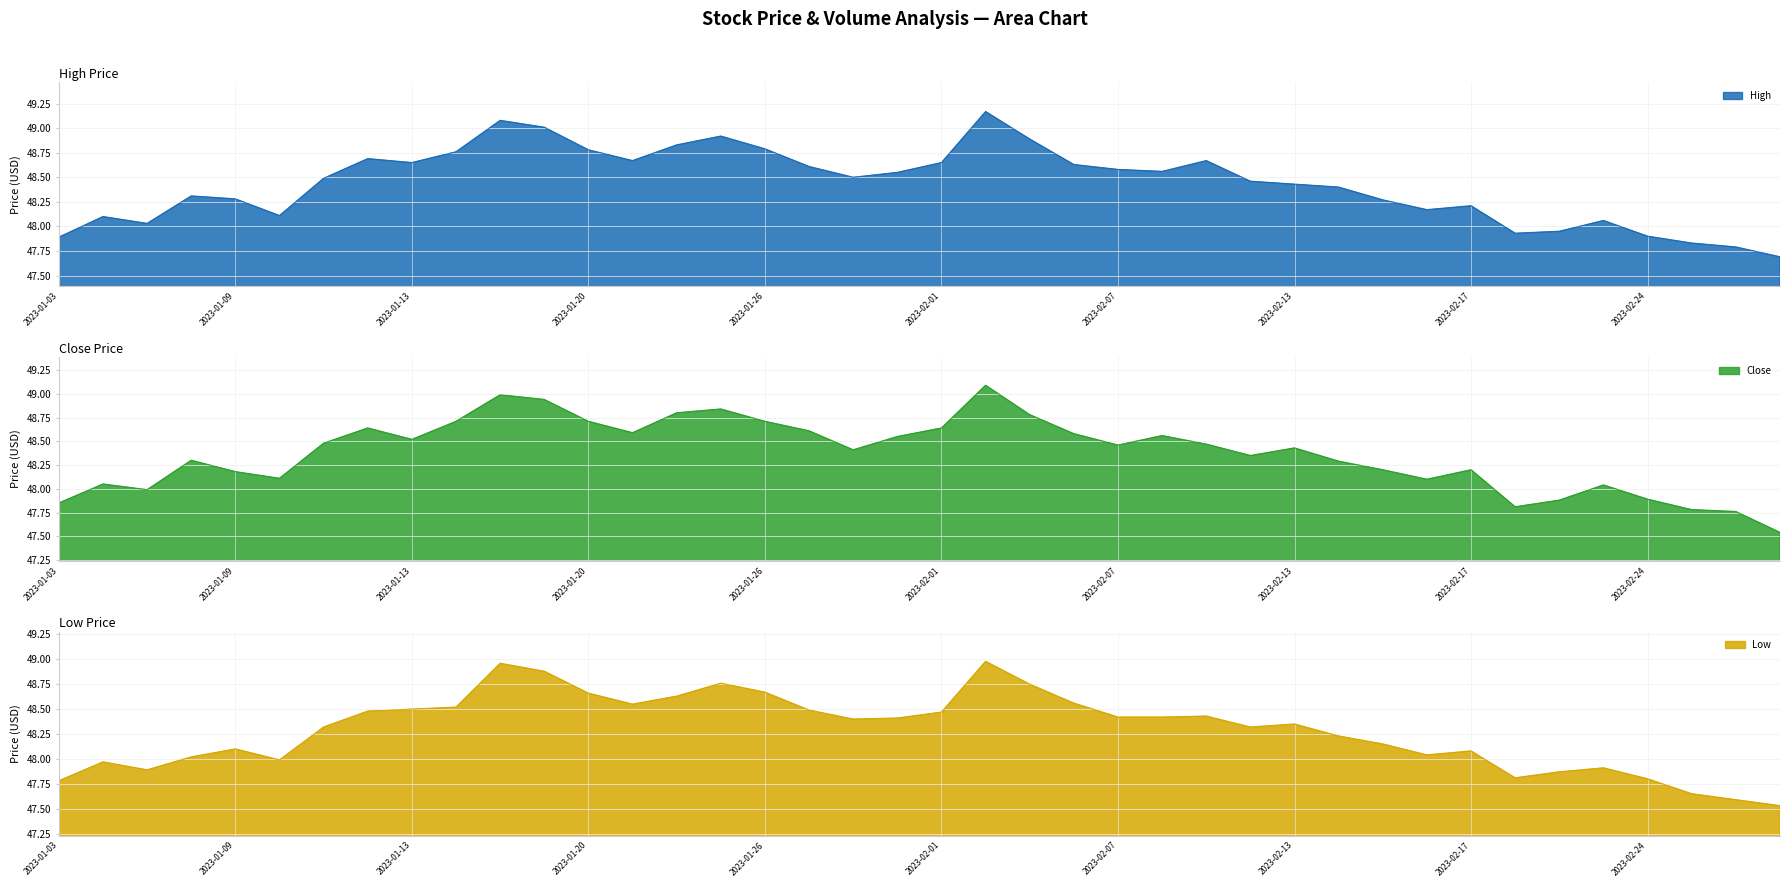

What is the difference between the Close values at 2023-02-10 and 2023-01-25?

0.5